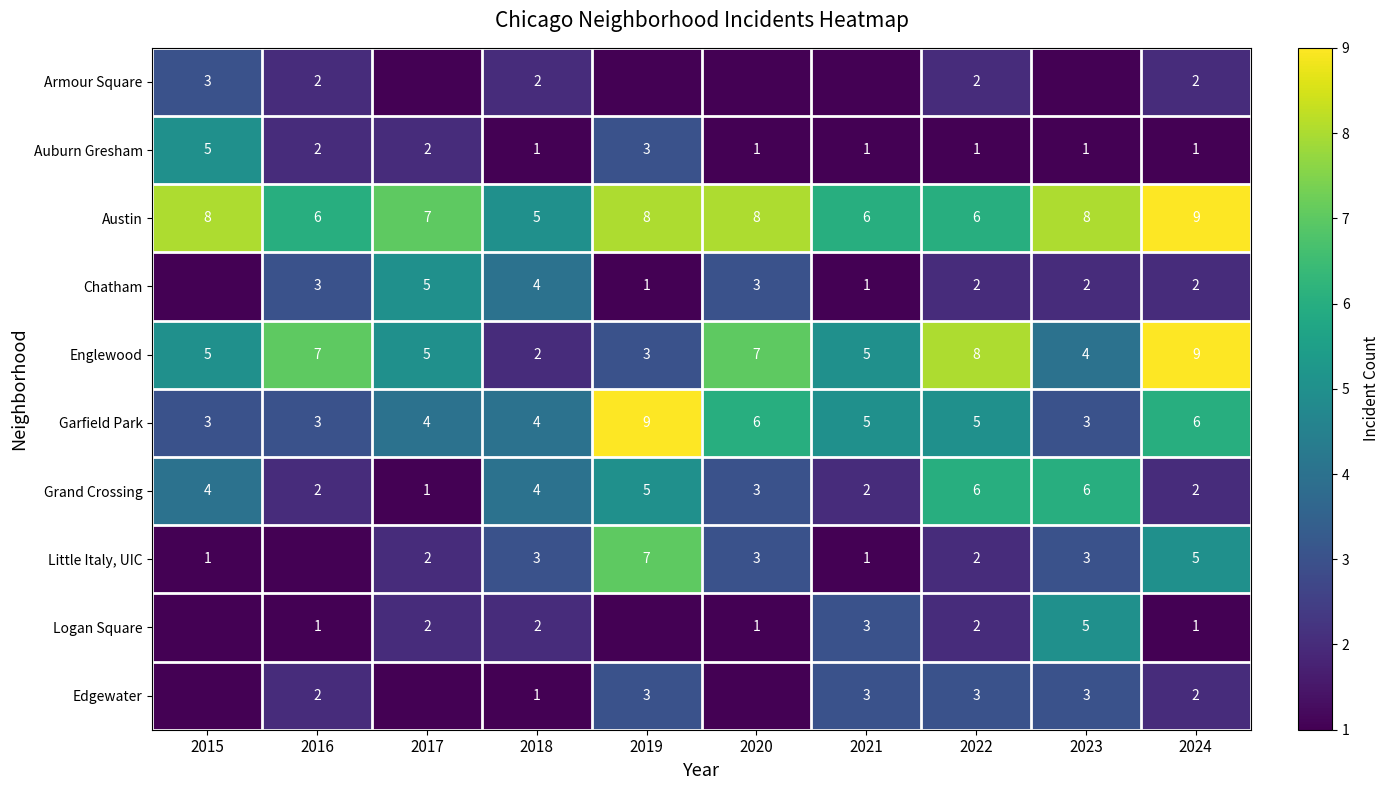

Between 2018 and 2022, which series saw the biggest shift?

Englewood